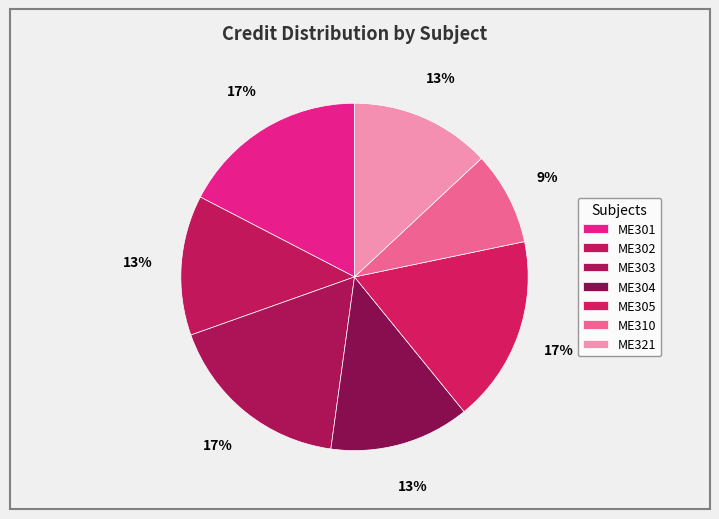

To the nearest percent, what is the difference between the ME305 and ME304 slice percentages?

4%